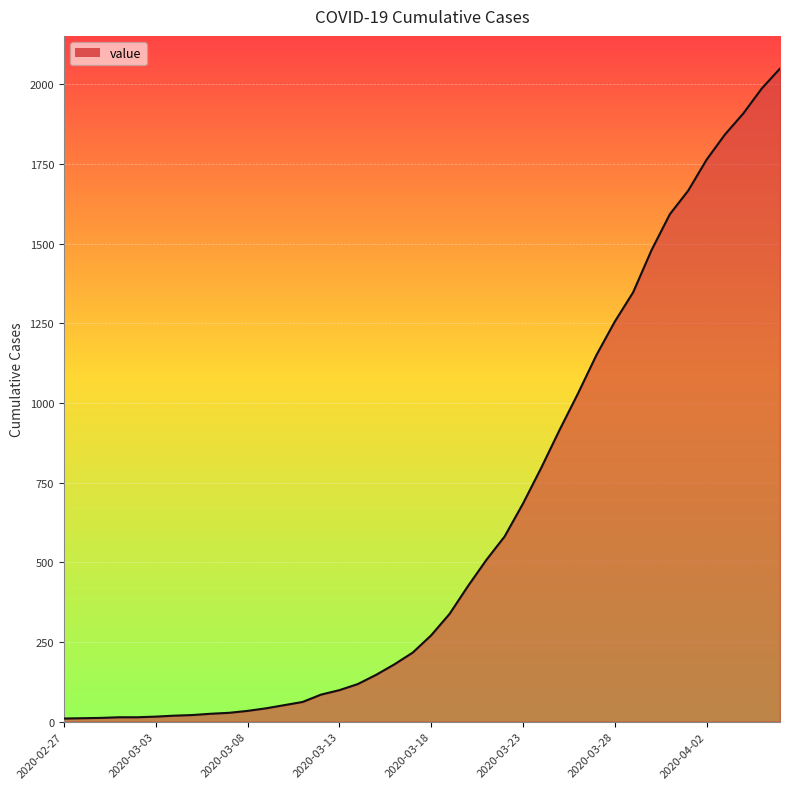

What is the difference between the maximum and minimum values?

2039